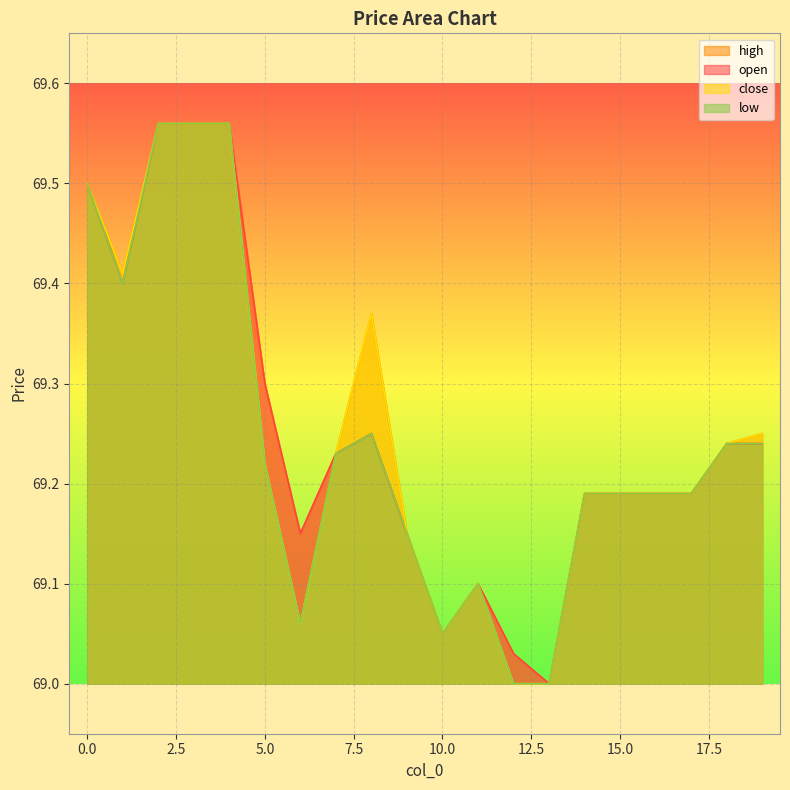

True or false: open has a value of 43.0 at 5.0.

False